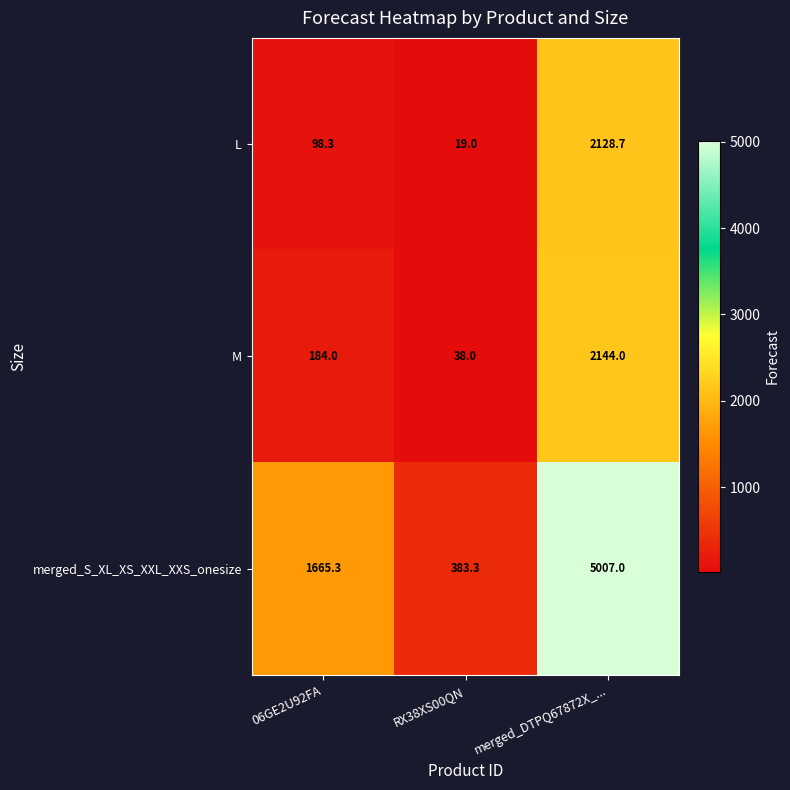

At which label does L reach its minimum?

RX38XS00QN